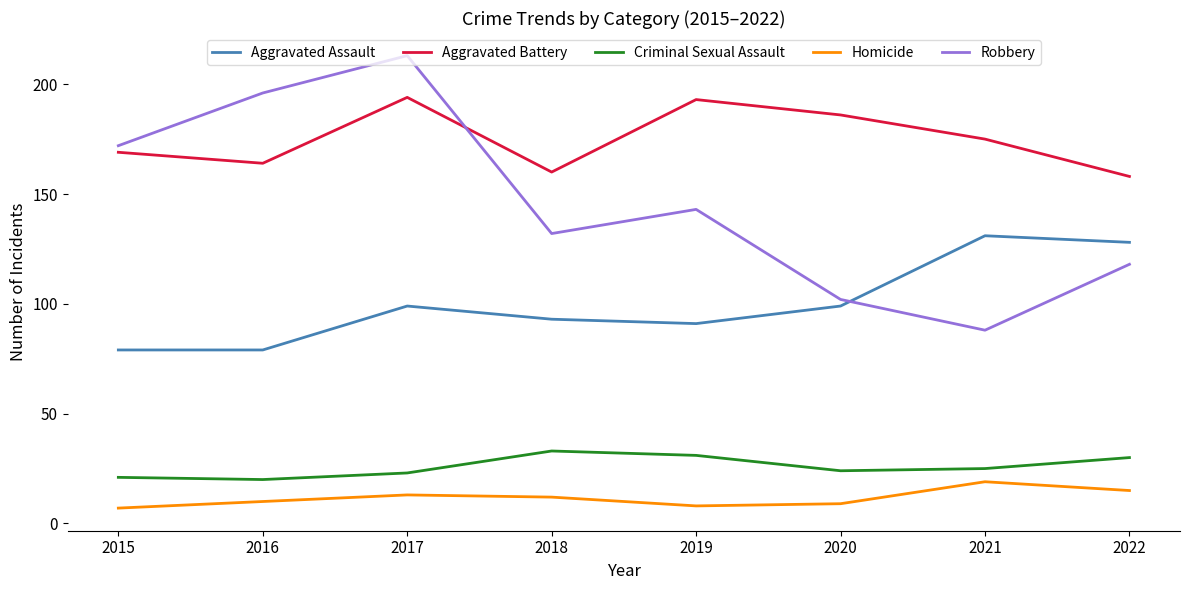

True or false: Aggravated Assault and Homicide intersect in this chart.

False